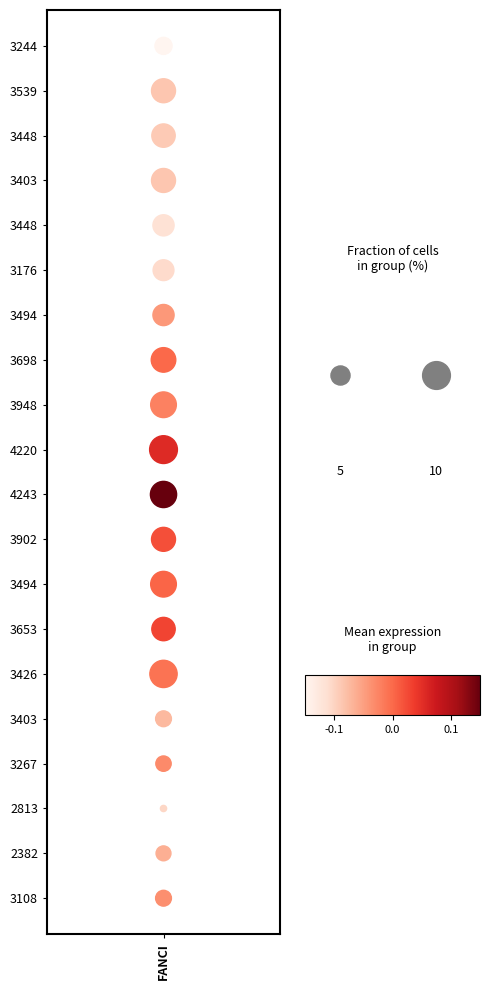

Is it true that the value at FANCI is 4?

False